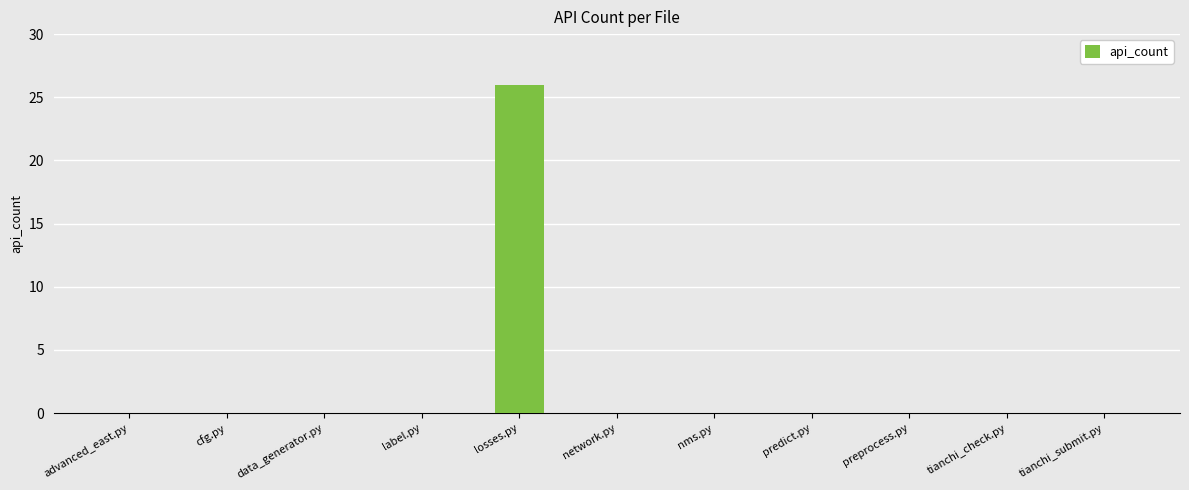

Are the bars horizontal?

No